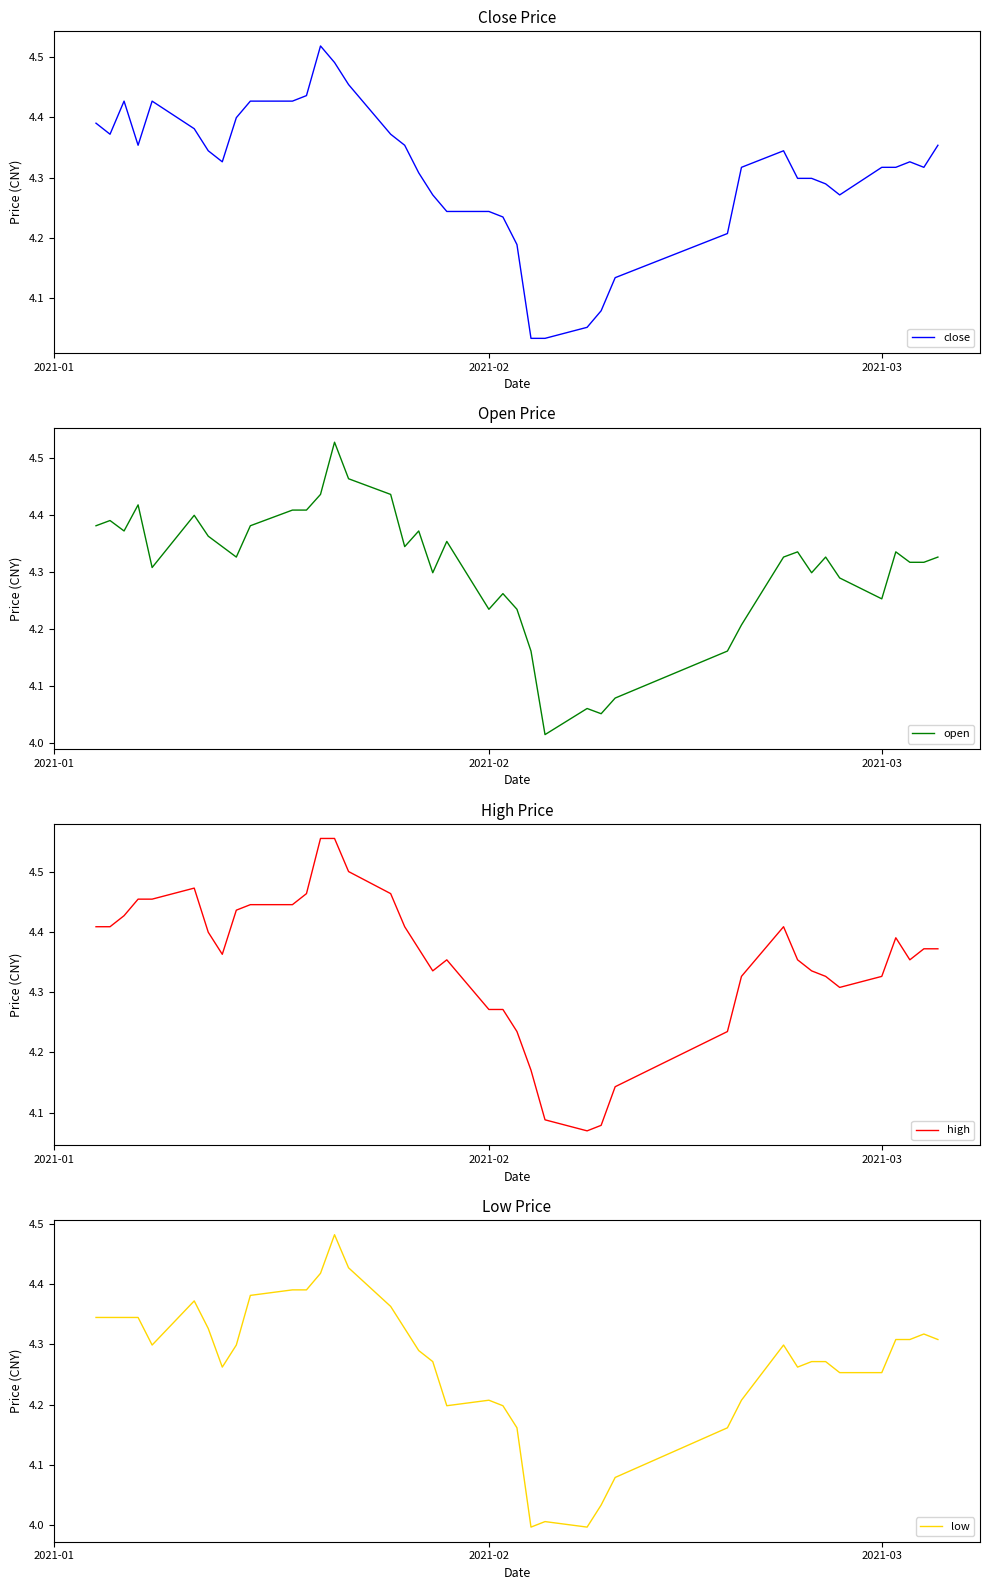

What is the difference between the second highest and second lowest values in the close series?

0.5